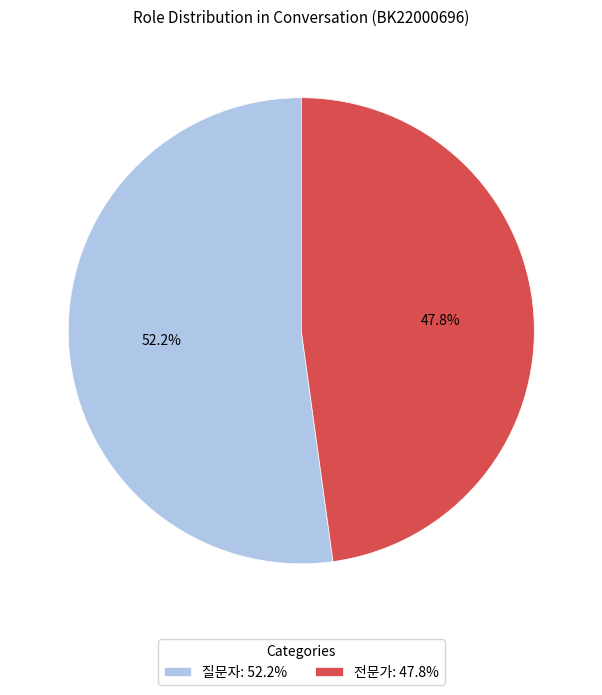

To the nearest percent, what portion does 전문가 represent?

48%